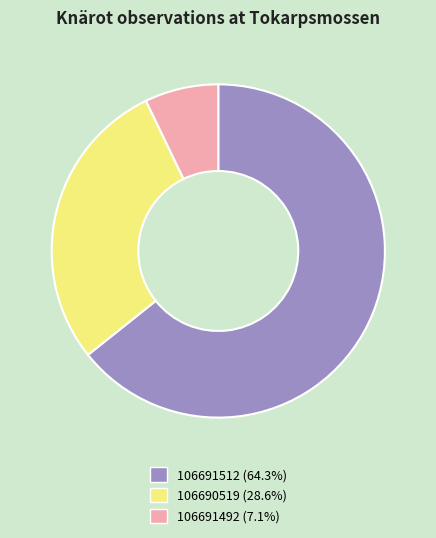

Is the sum of 106690519 and 106691512 greater than half?

Yes